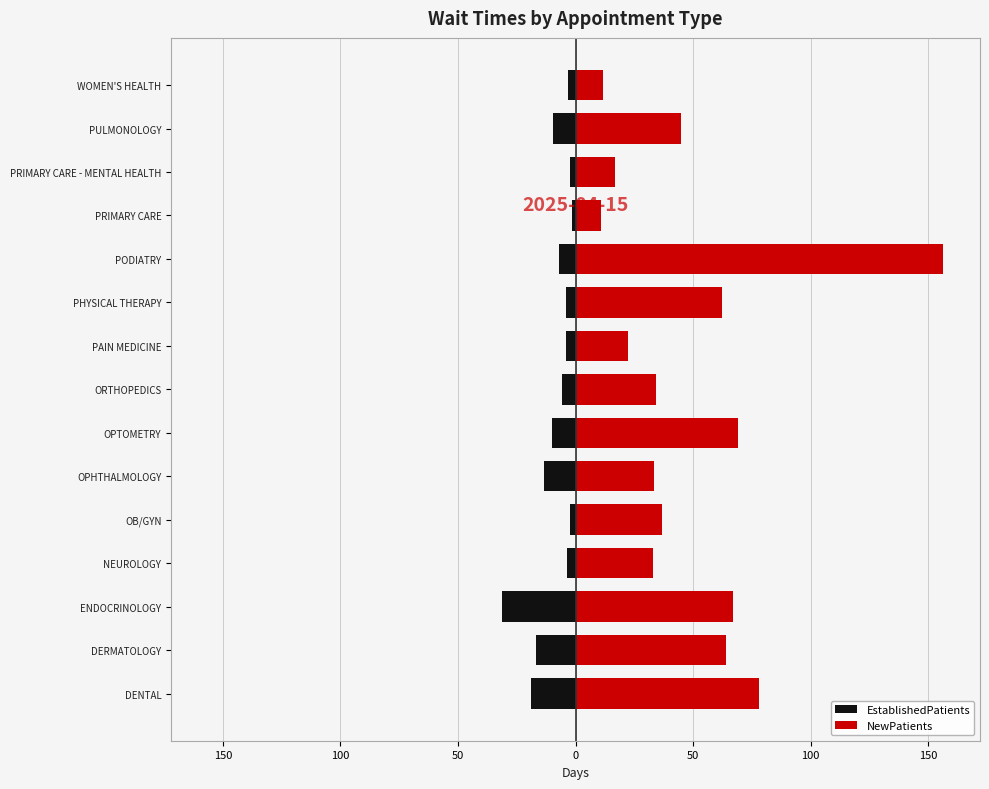

Which has a higher value, ENDOCRINOLOGY or PULMONOLOGY?

PULMONOLOGY